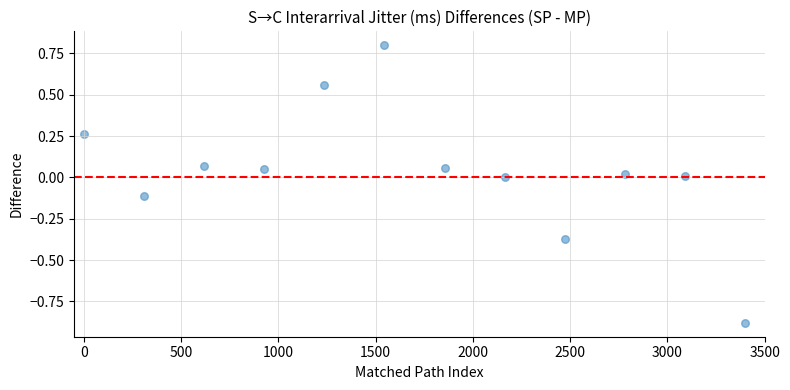

What is the average X value?

1700.0